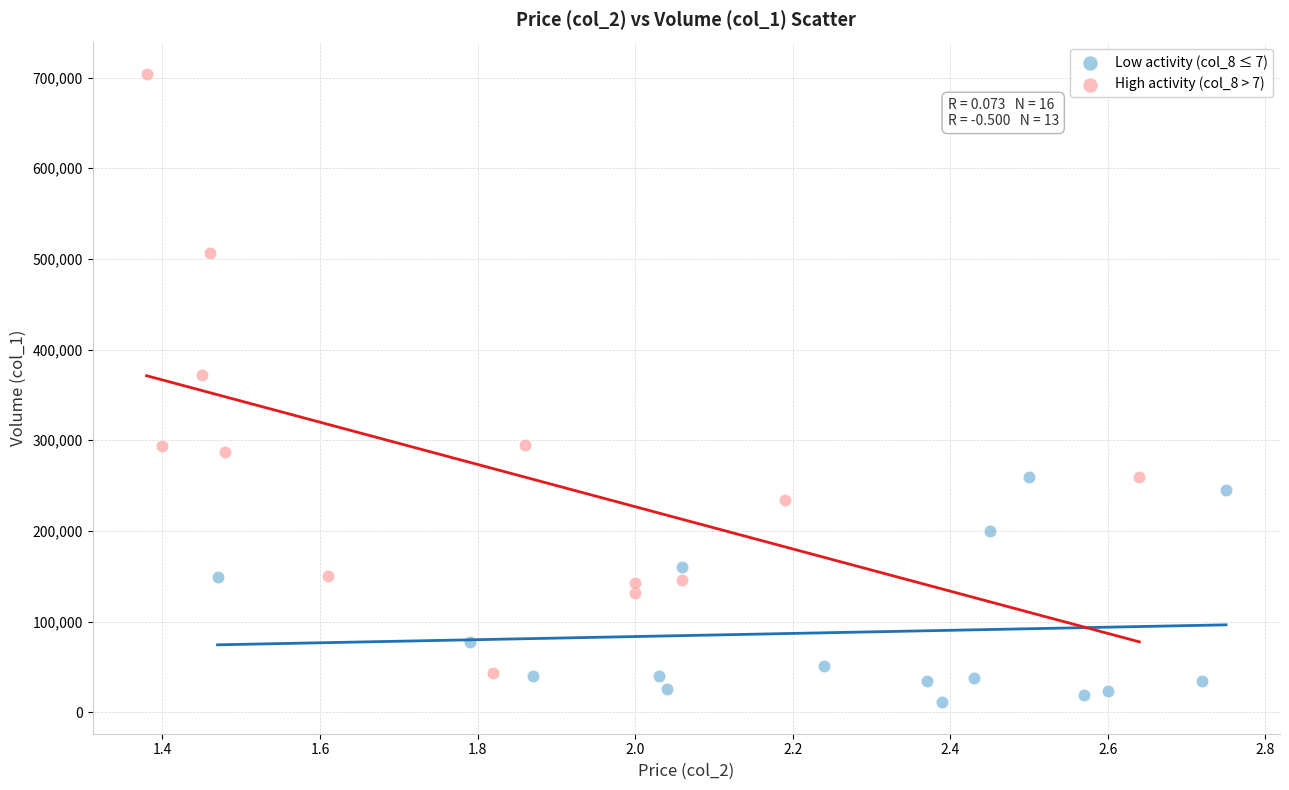

Which series has the widest spread of Y values?

High activity (col_8 > 7)